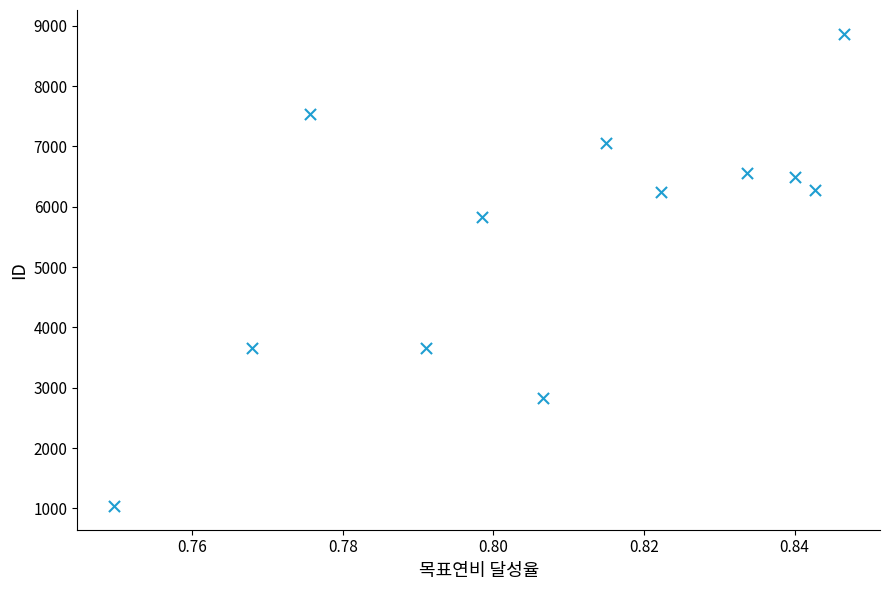

What Y value in the scatter plot is closest to 4953?

5826